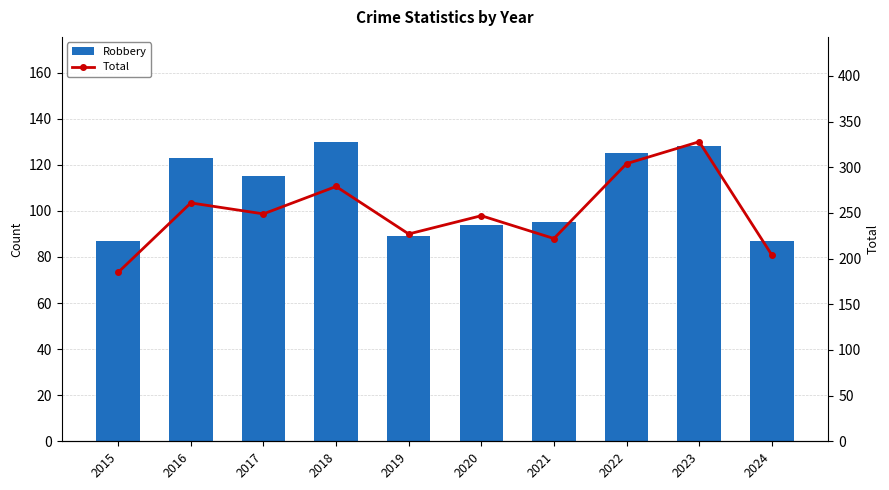

Which series has the widest spread of values?

Total